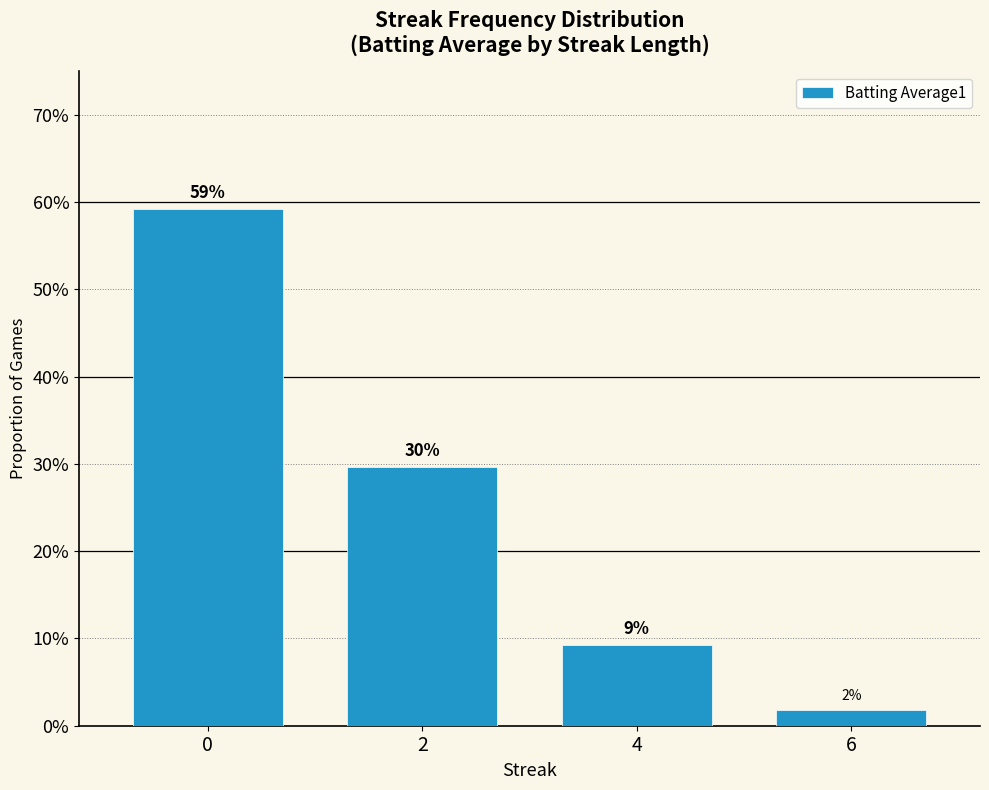

At which category does the chart reach its minimum across all series?

6